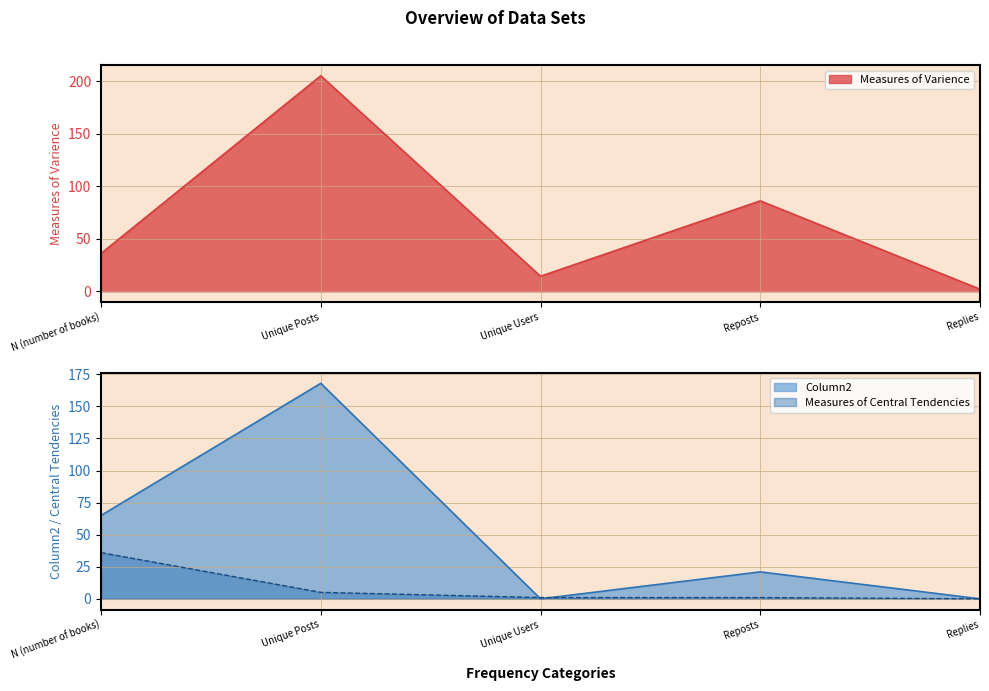

Which category has the highest value in the Column2 series?

Unique Posts